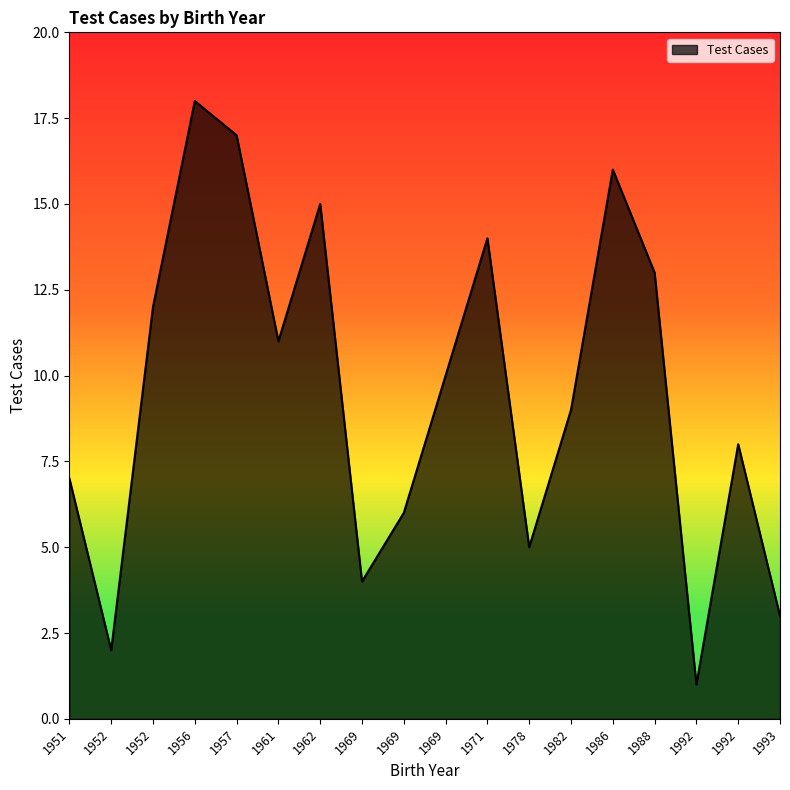

Which has a higher value, 1986 or 1961?

1986